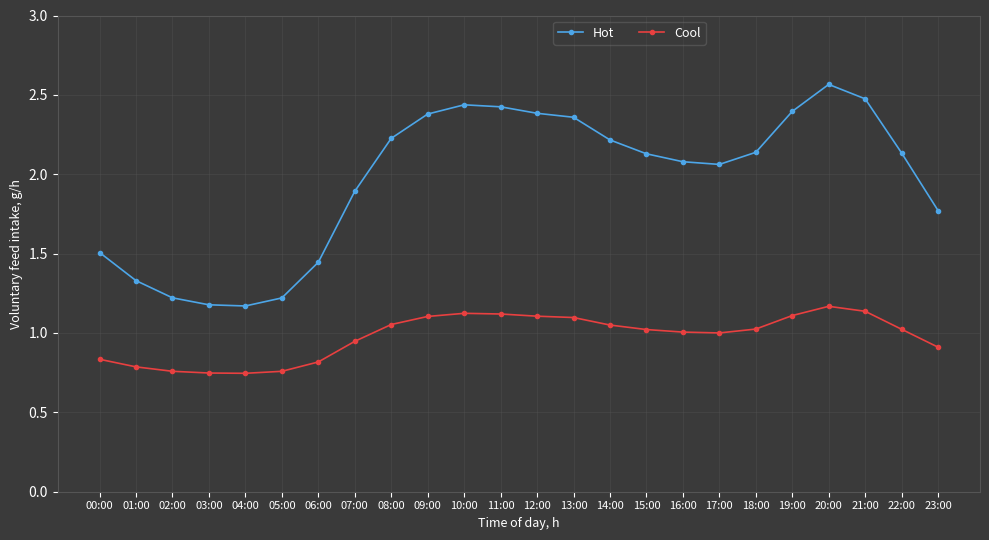

The value of Cool at 00:00 is 1.5. True or false?

False